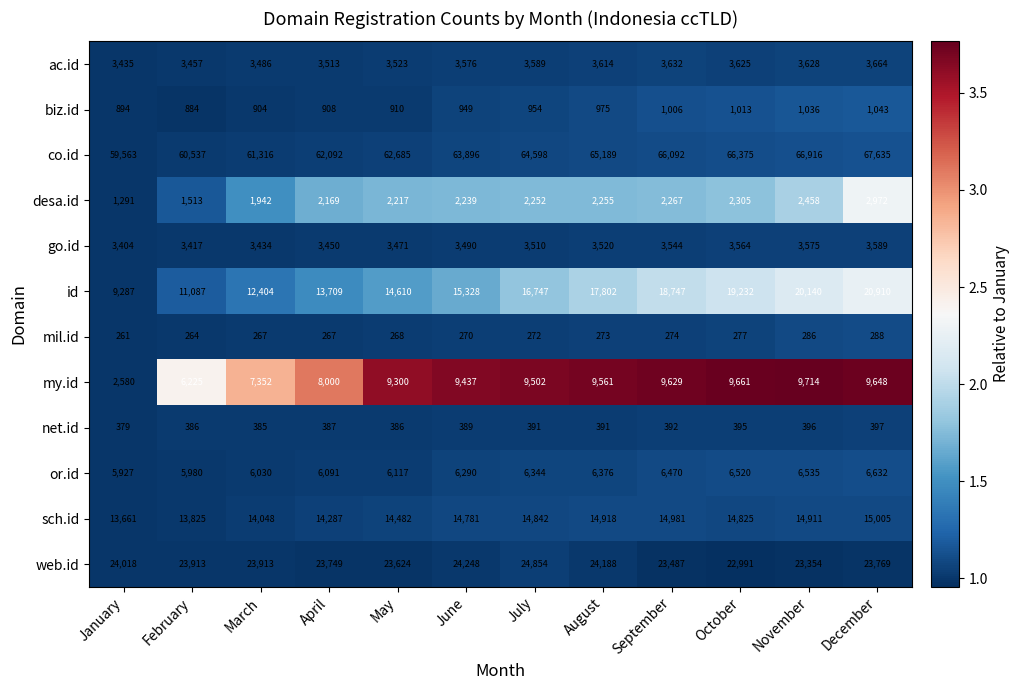

At which category does the chart reach its minimum across all series?

January